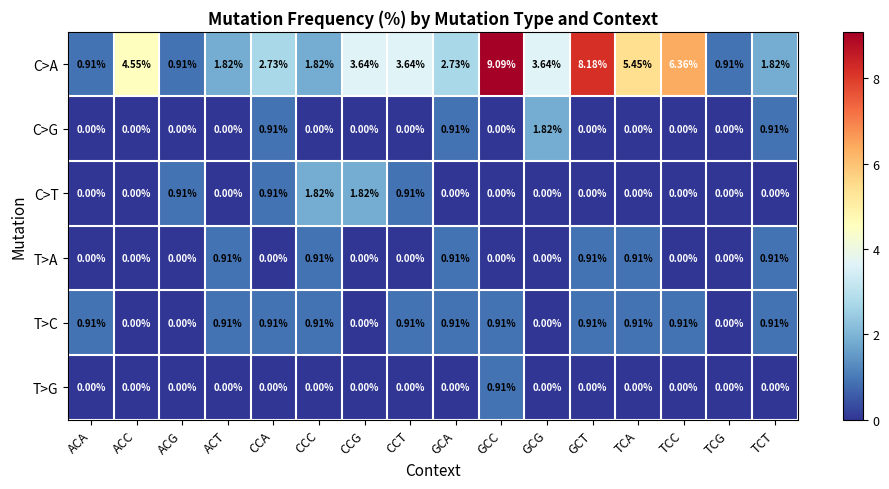

Which label corresponds to the largest value in the chart?

GCC